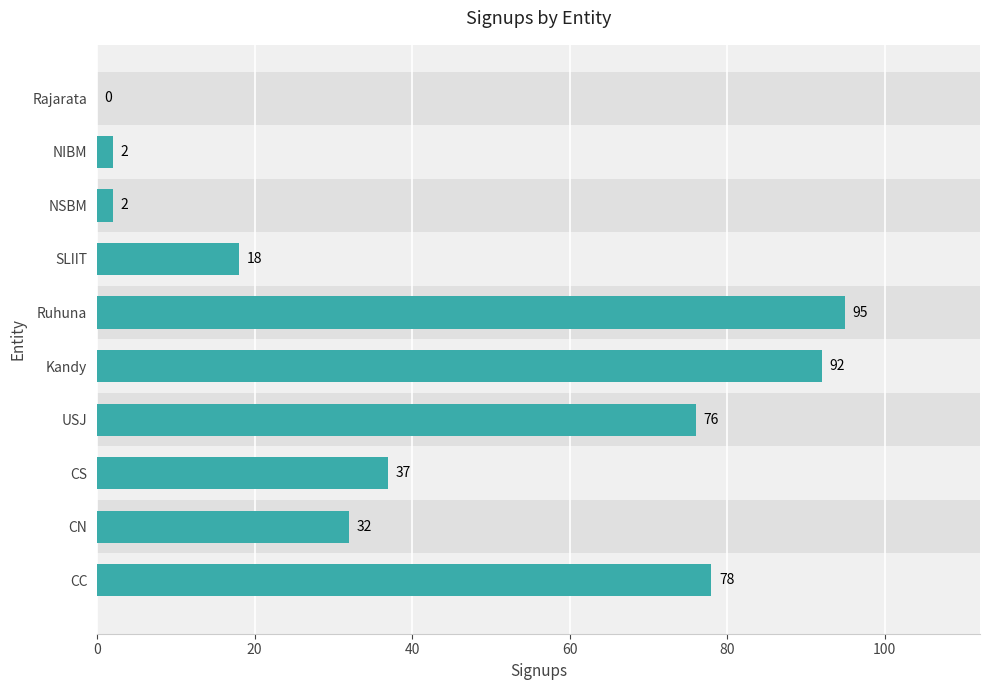

What is the average value?

43